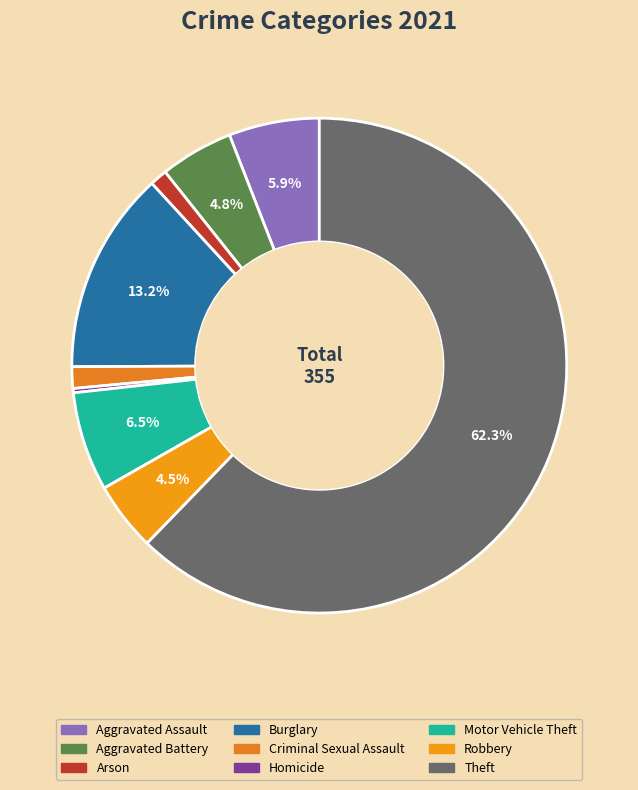

Is there any slice that represents more than half of the pie?

Yes